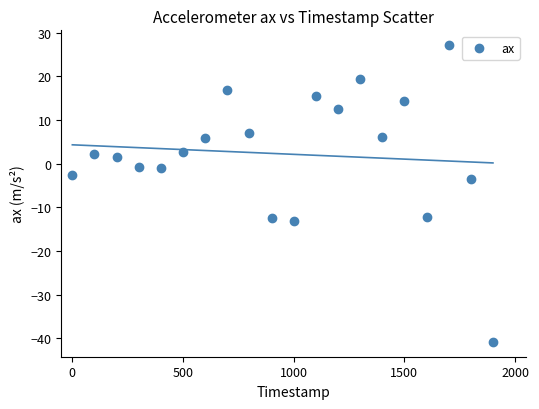

What Y value in the scatter plot is closest to -6?

-3.5